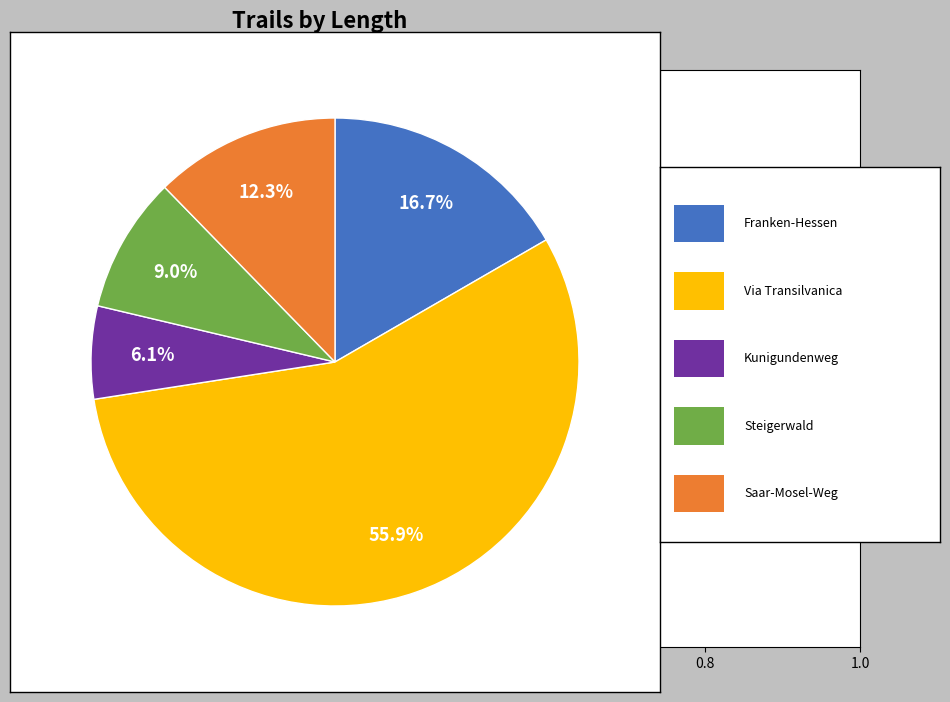

Does any single category account for the majority?

Yes